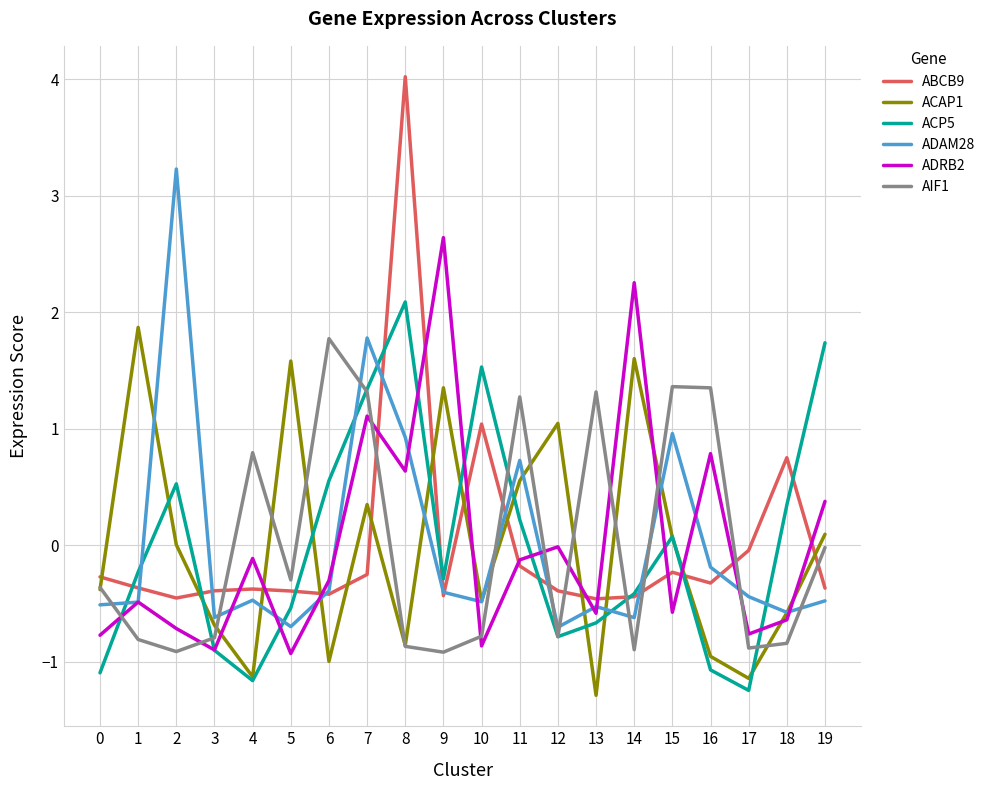

True or false: ADAM28 has more than 0 points higher than both neighbors.

True